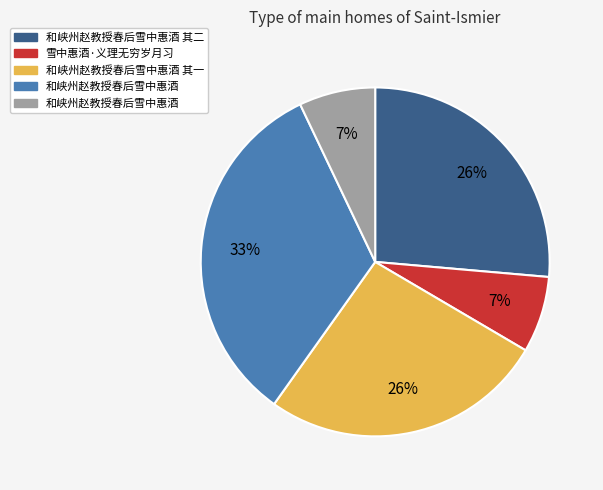

To the nearest percent, what is the difference between the largest and smallest slice percentages?

26%